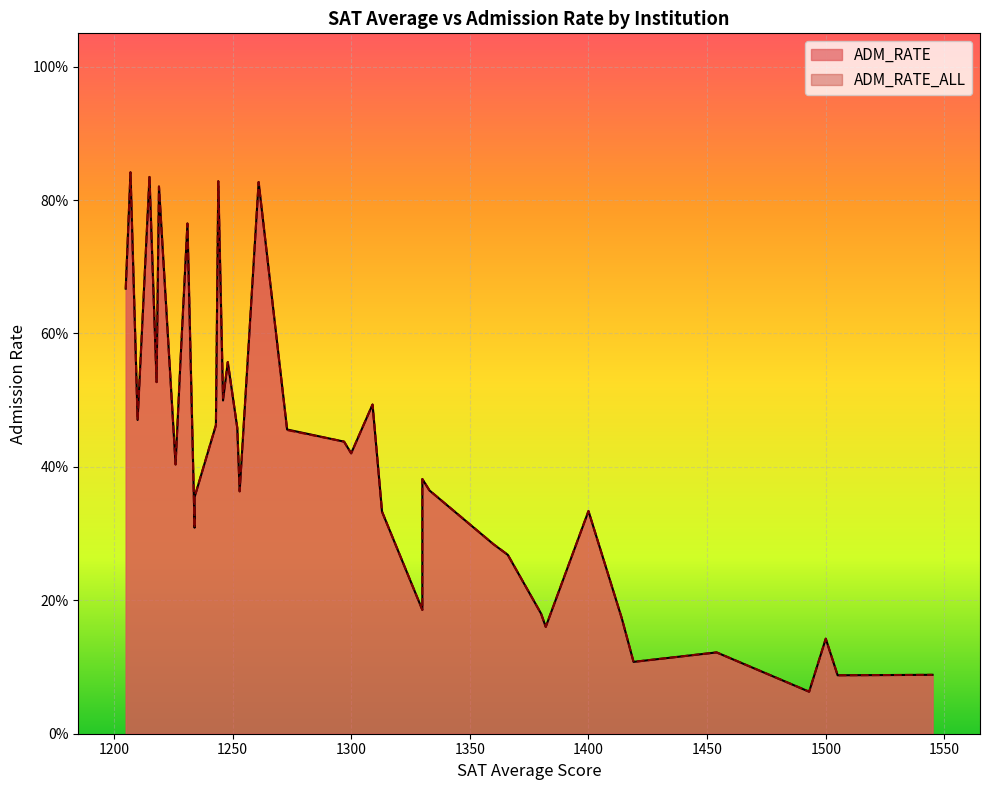

After their last crossing, which series has the higher values: ADM_RATE or ADM_RATE_ALL?

ADM_RATE